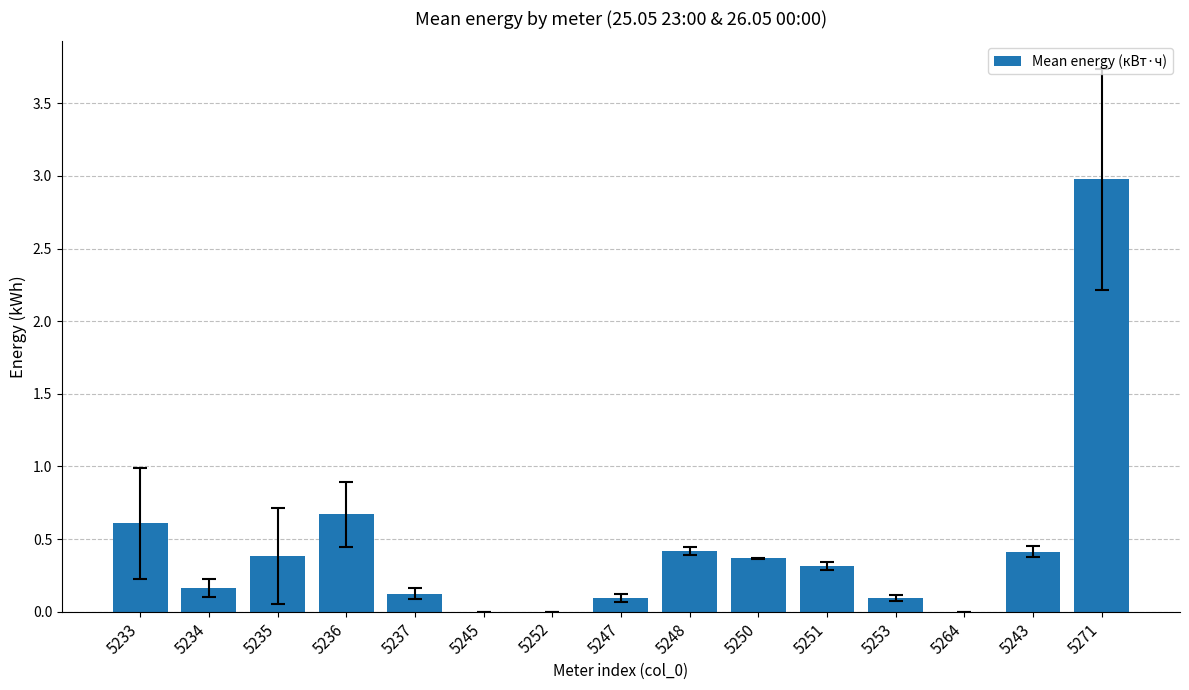

Is it true that the value at 5233 is 0.6?

True